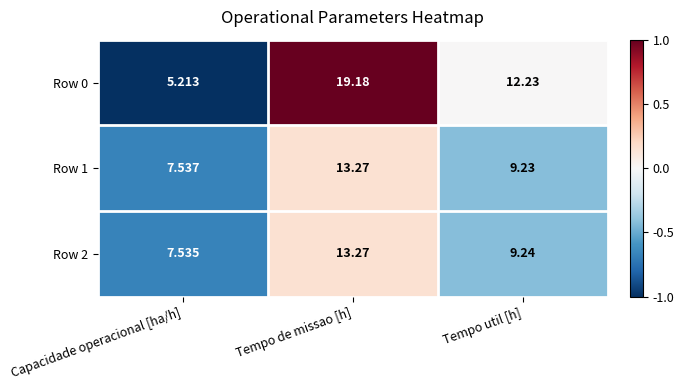

What is the maximum value shown in the chart?

19.2